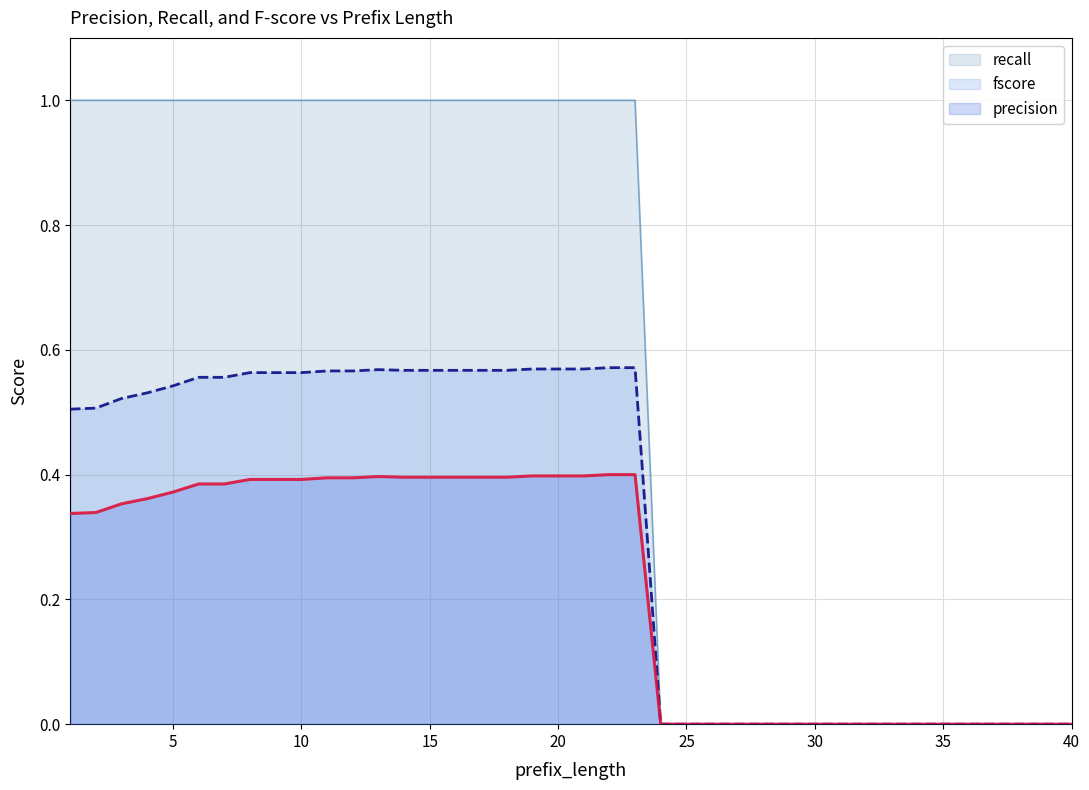

True or false: precision and recall cross at least once.

False